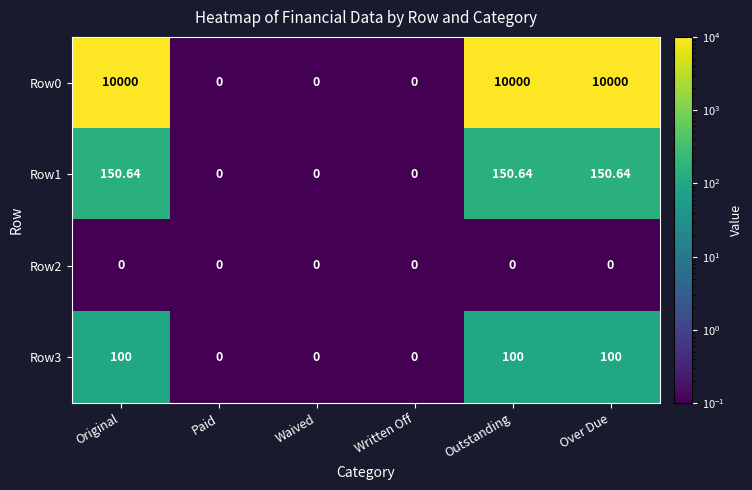

Where does the Row1 series first go above 150?

Original